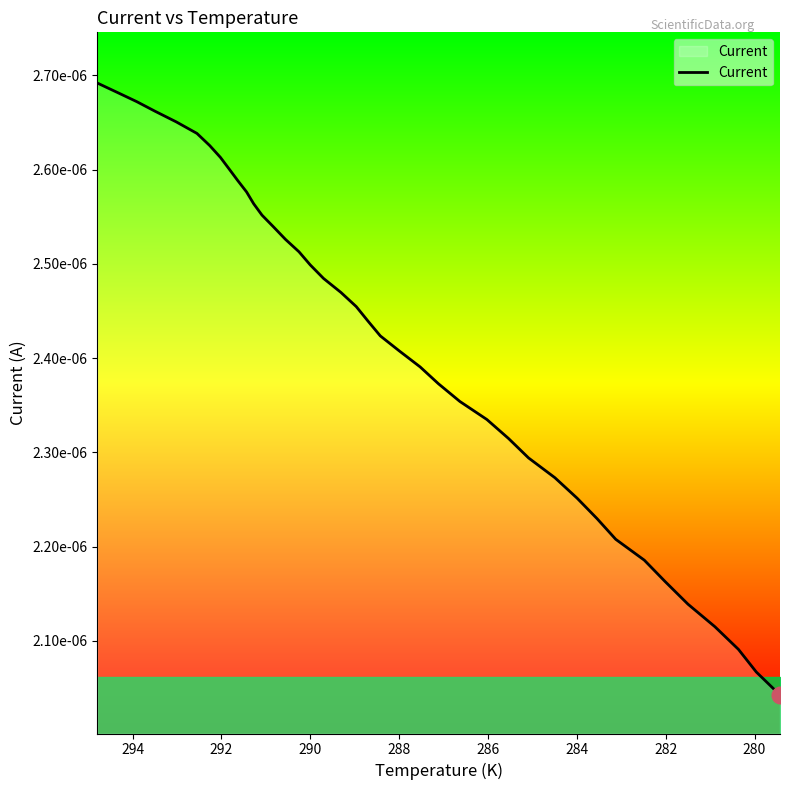

The value at 35 is 0.0. True or false?

False